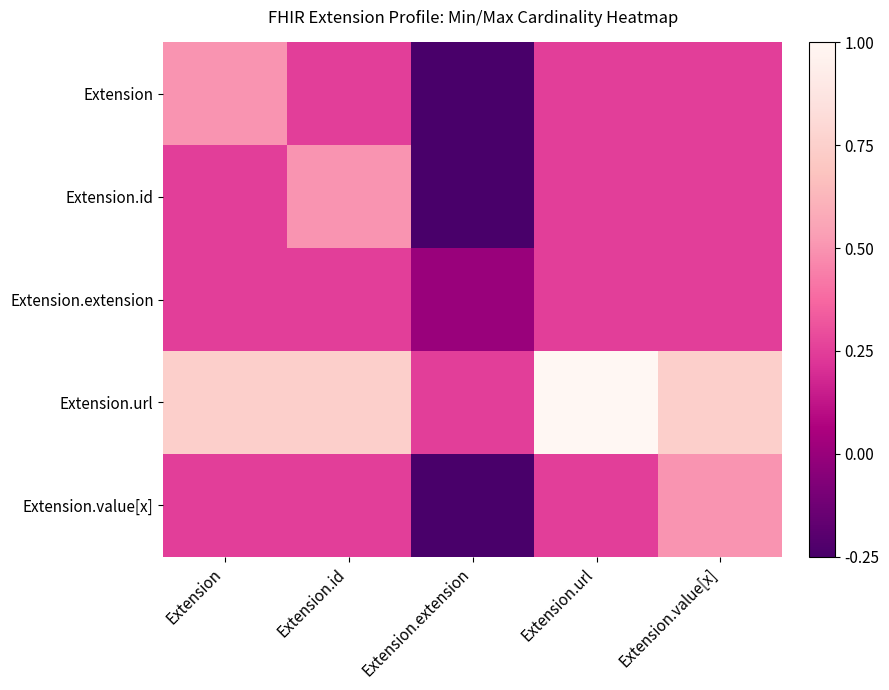

Between Extension.url and Extension.value[x], which series saw the biggest shift?

Extension.url